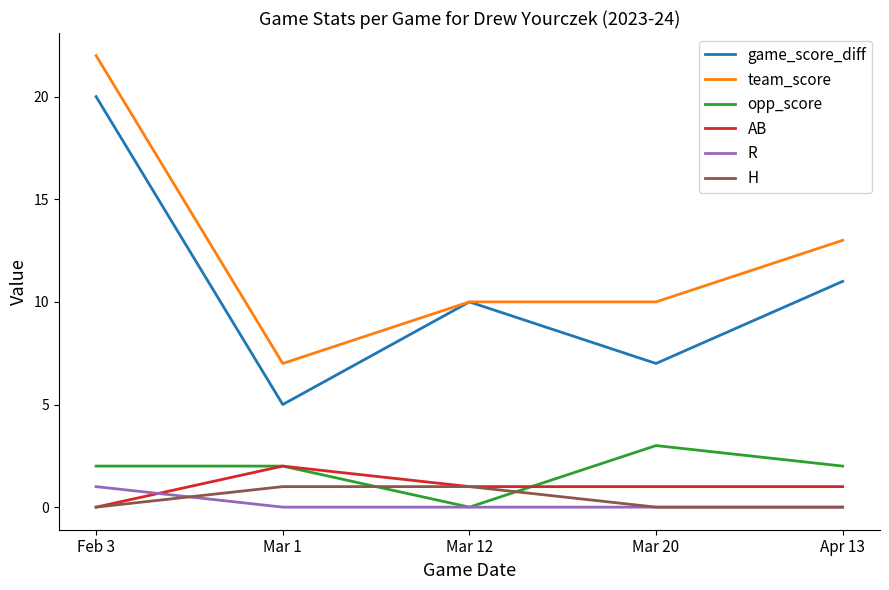

What is the spread (max minus min) of values at Mar 12?

10